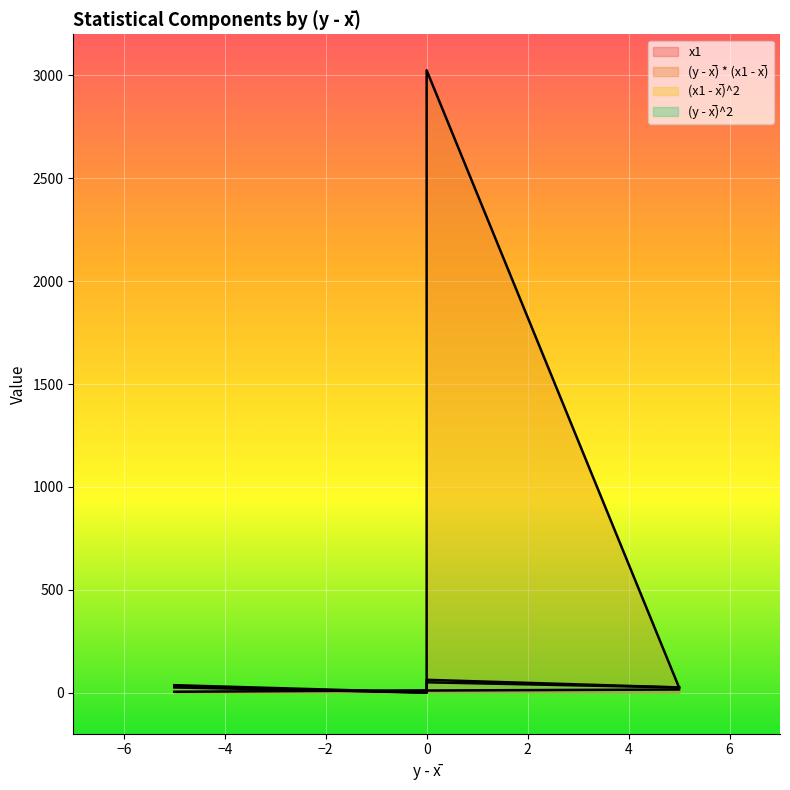

Reading left to right, list all the values displayed in this chart.

x1: -5=4	0=11	5=15	0=10
(y - x̅) * (x1 - x̅): -5=30	0=0	5=25	0=3025
(x1 - x̅)^2: -5=36	0=1	5=25	0=62
(y - x̅)^2: -5=25	0=0	5=25	0=50